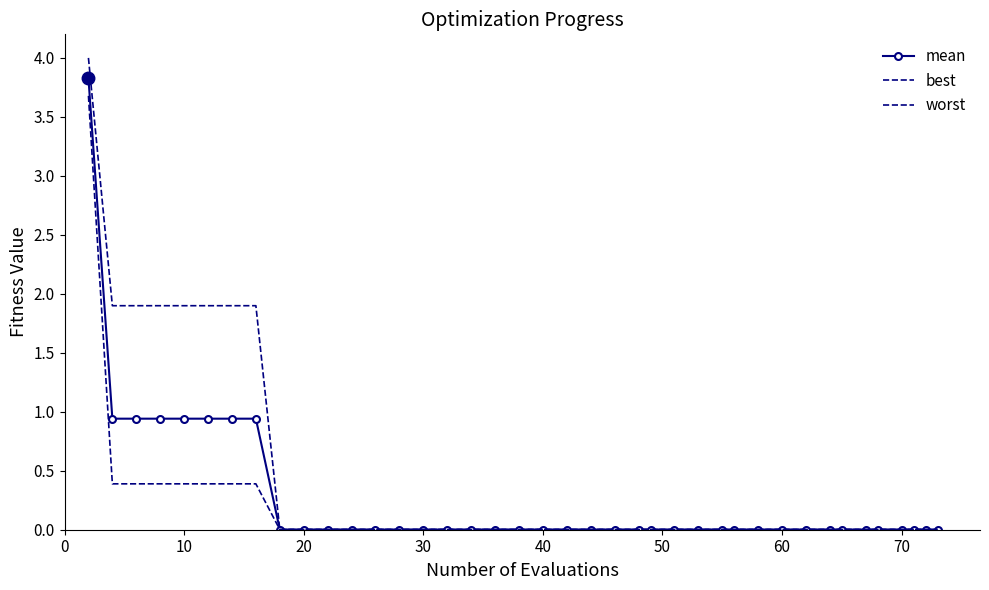

True or false: mean and best intersect in this chart.

False